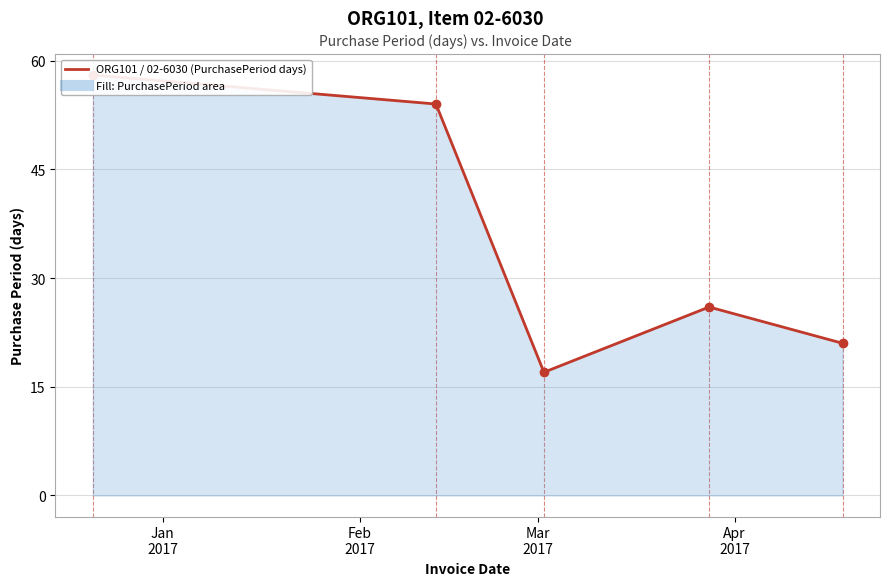

What is the average value?

35